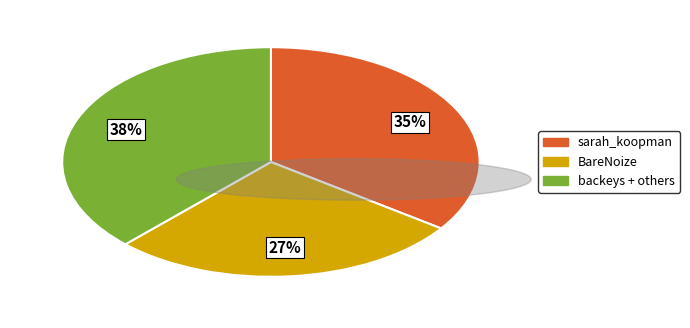

Rank the categories by value from highest to lowest.

backeys + others, sarah_koopman, BareNoize